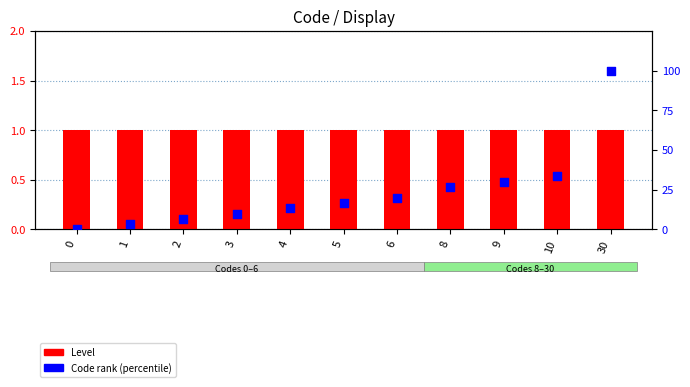

What is the total value across all series at 8?

27.7